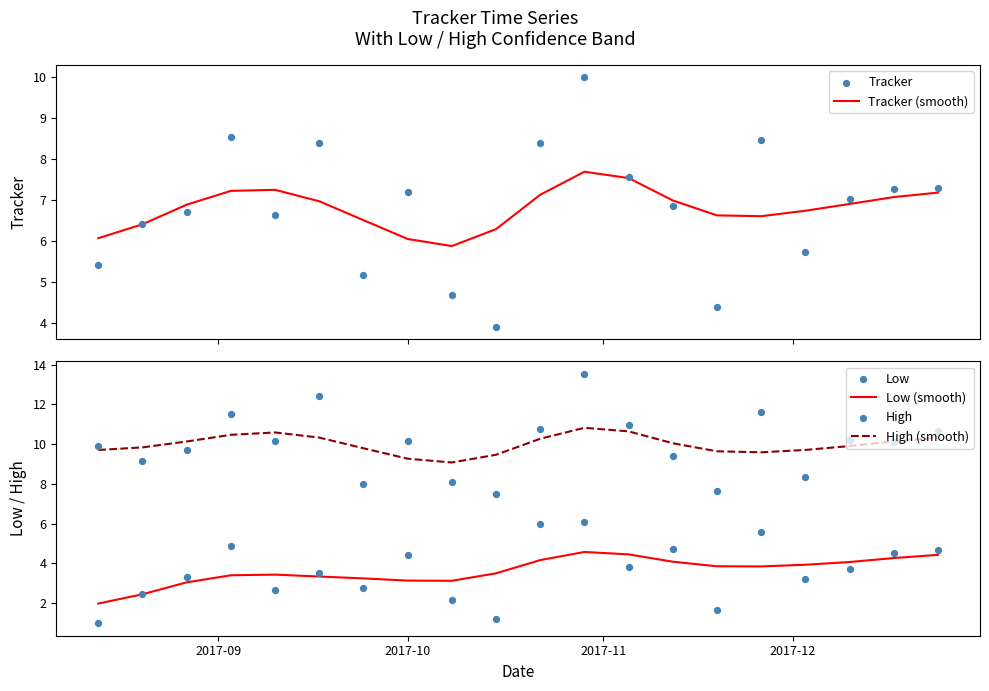

At how many categories does at least one series exceed 3?

20